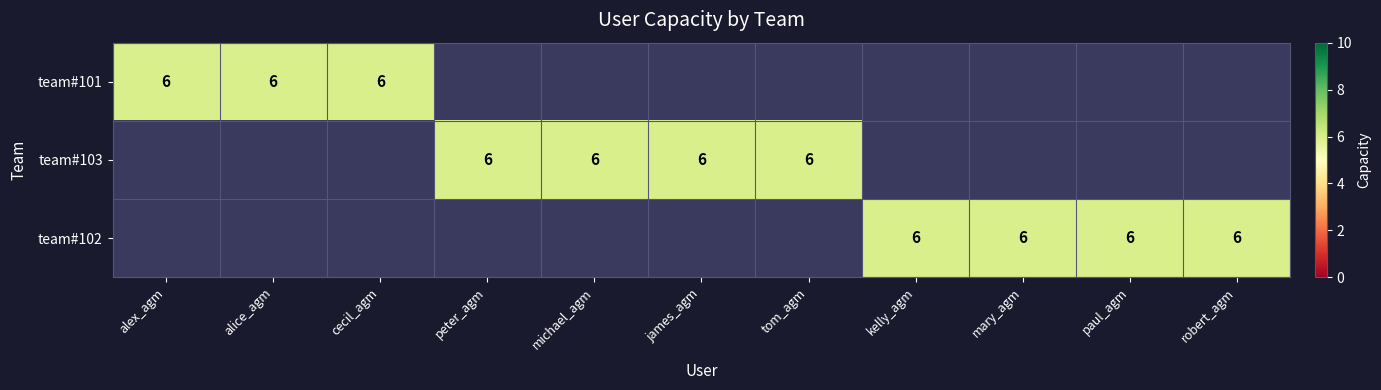

How many distinct data groups are displayed?

3